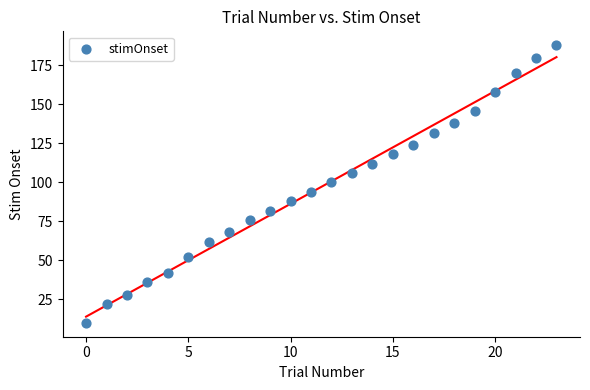

What is the range of Y values (max minus min)?

178